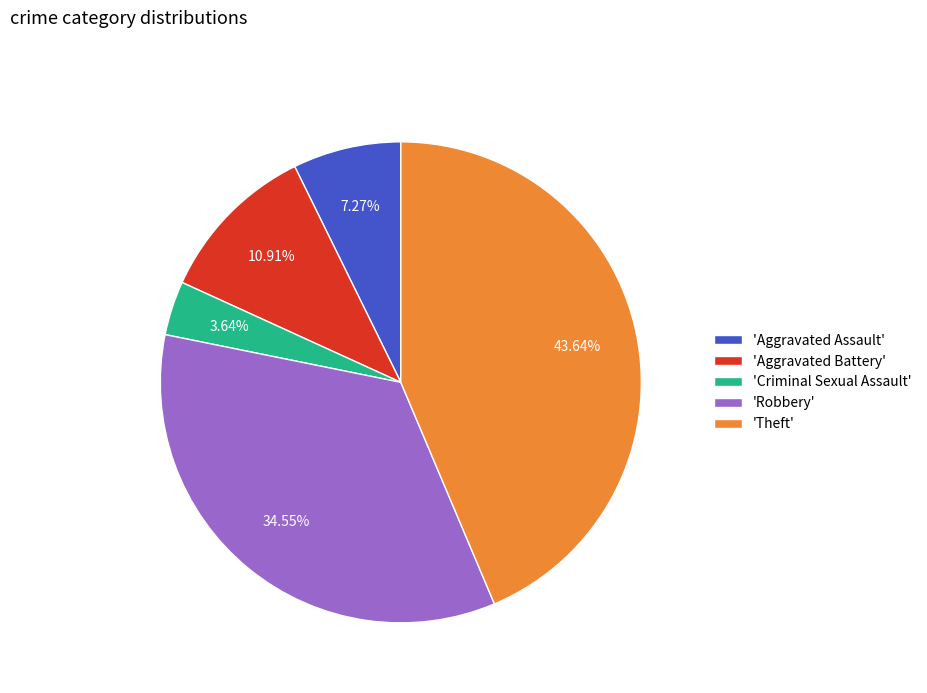

Count the number of slices in the pie.

5